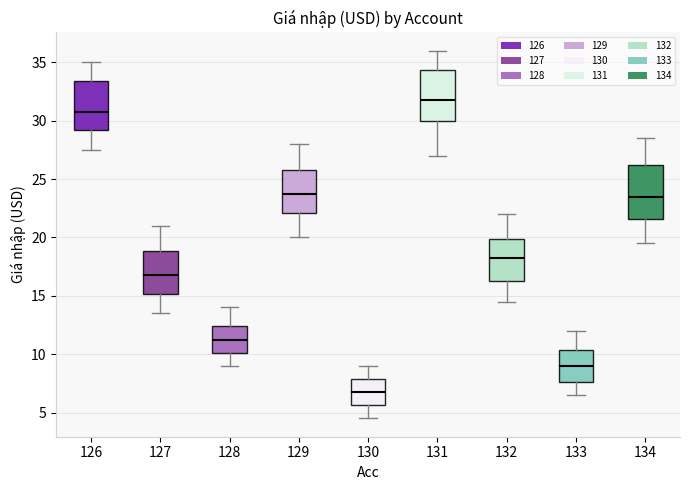

Which box's median line is the highest?

131